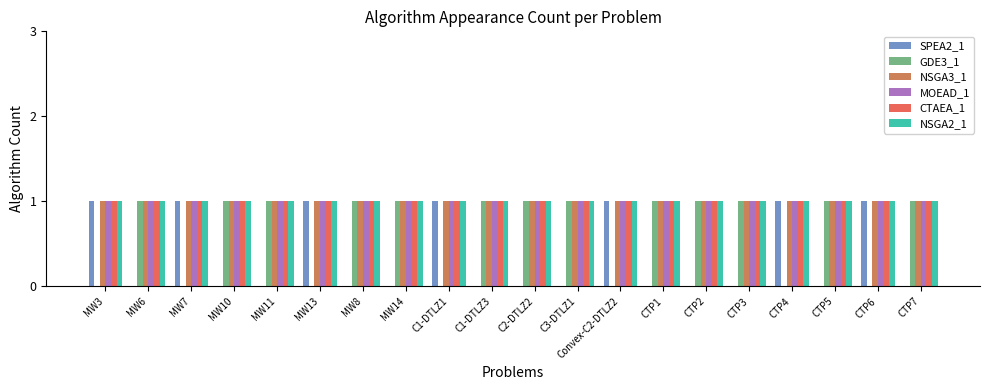

The value of CTAEA_1 at C3-DTLZ1 is 0. True or false?

False